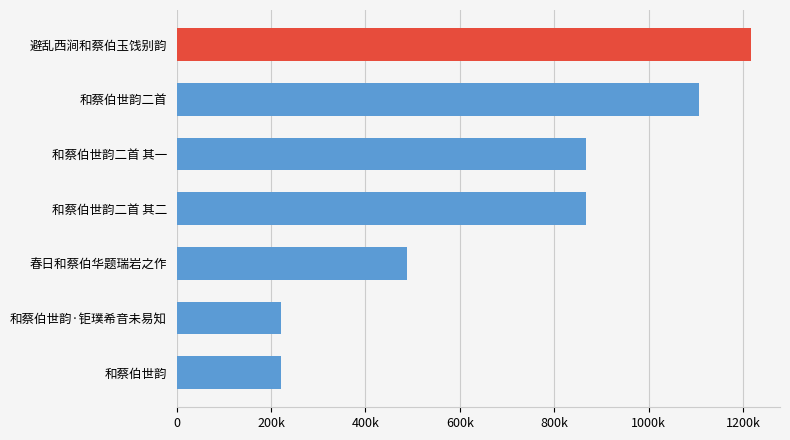

Does the chart contain stacked bars?

No